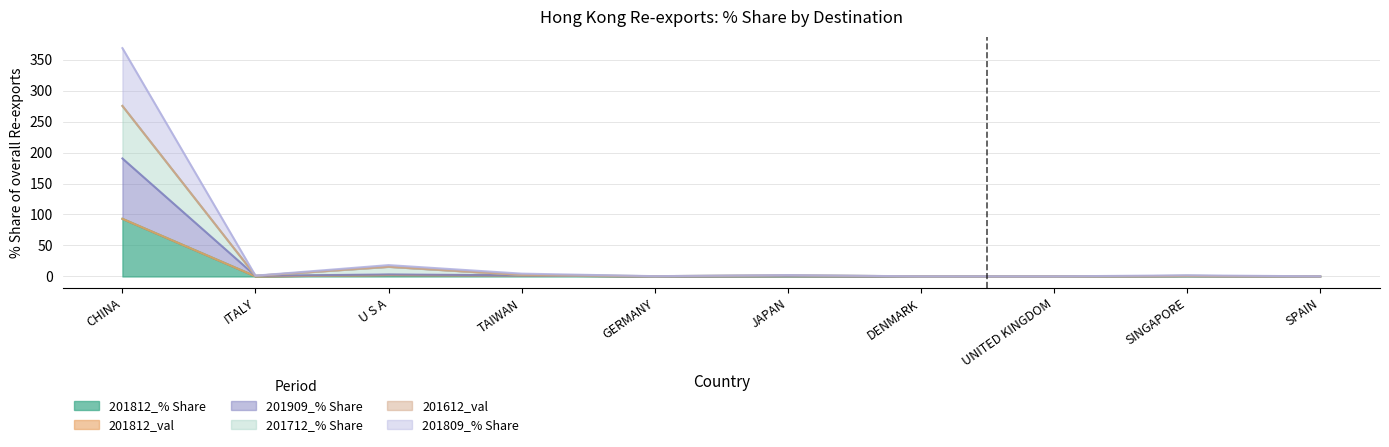

Where is the first local maximum for 201812_% Share?

U S A